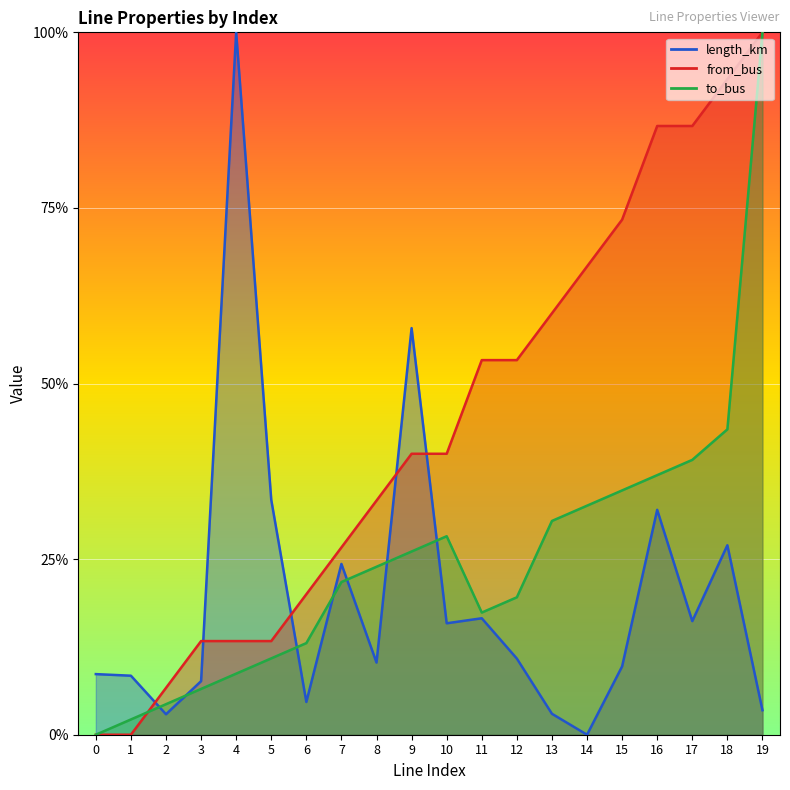

Between which two adjacent categories do from_bus and length_km first intersect?

1 and 2